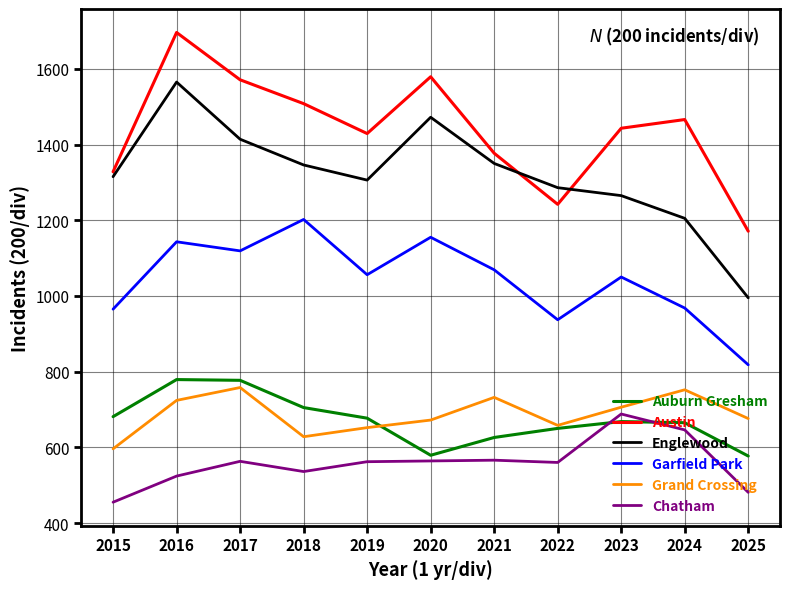

True or false: Garfield Park has more than 0 points higher than both neighbors.

True